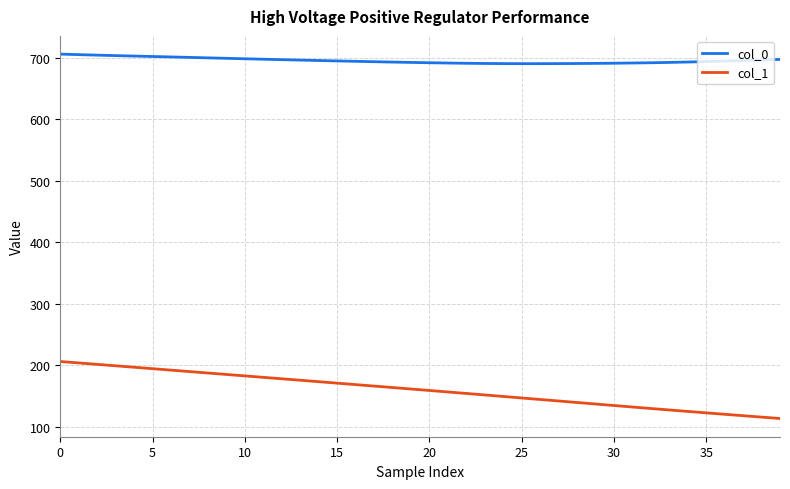

At how many categories does at least one series exceed 286?

40